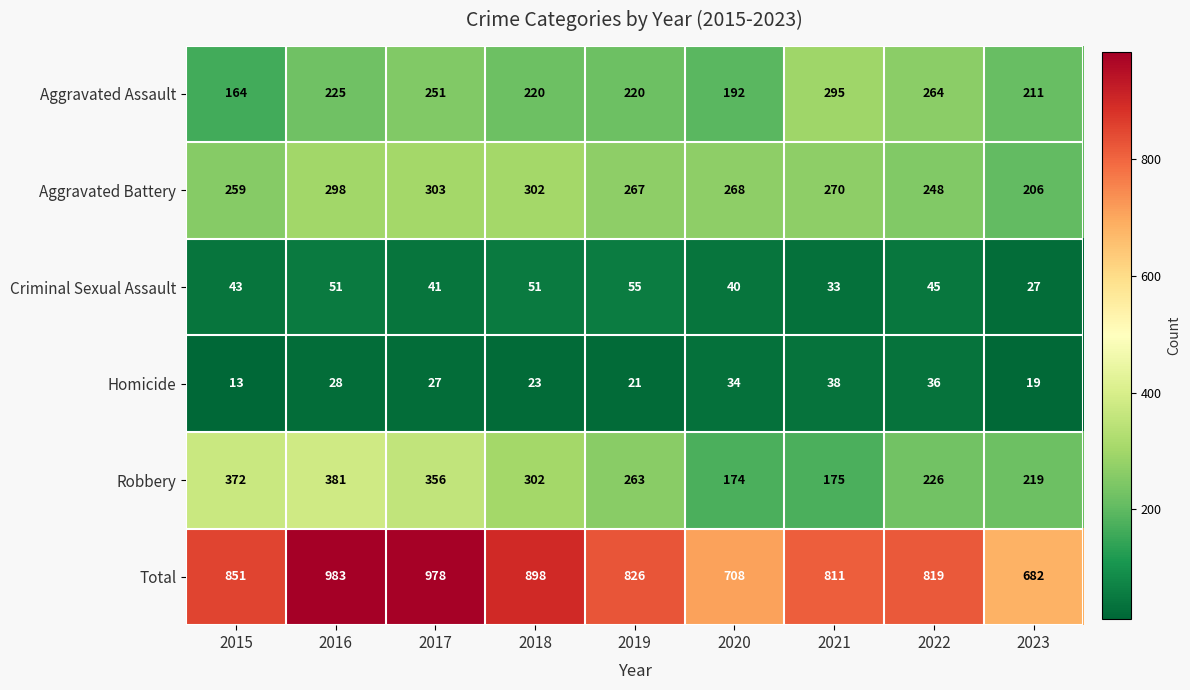

What is the difference between the highest and lowest values at 2015?

838